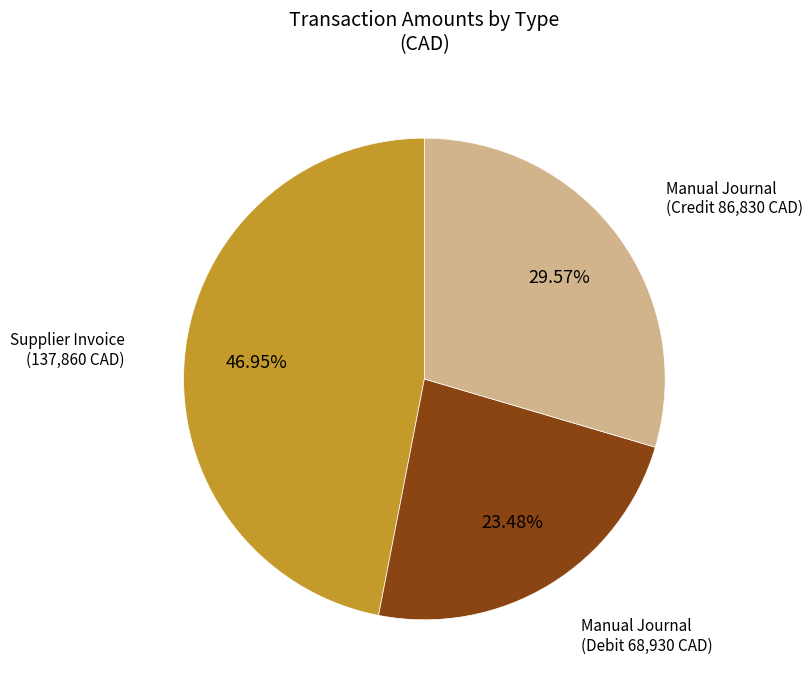

Is there a majority slice in this chart?

No